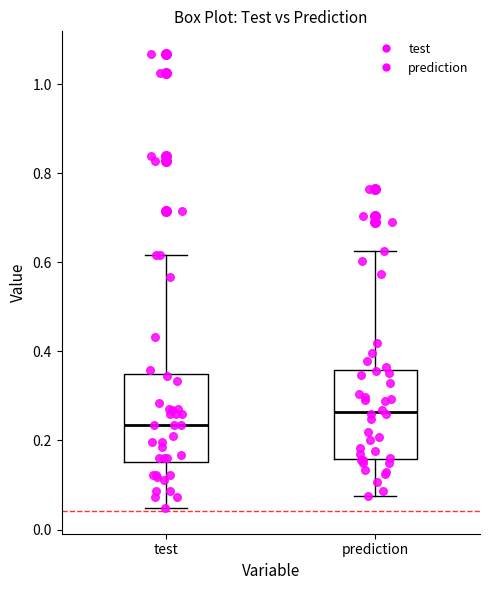

Where is the lower edge of the box for prediction on the y-axis? The values are not printed on the chart, so give them approximately, as read against the axis.

0.16